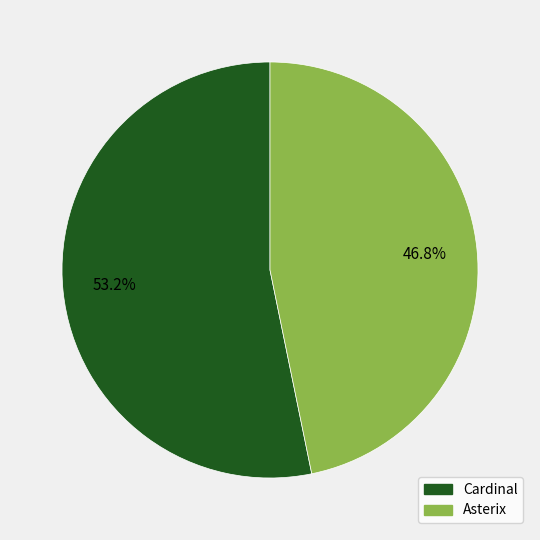

Rank the categories by value from lowest to highest.

Asterix, Cardinal